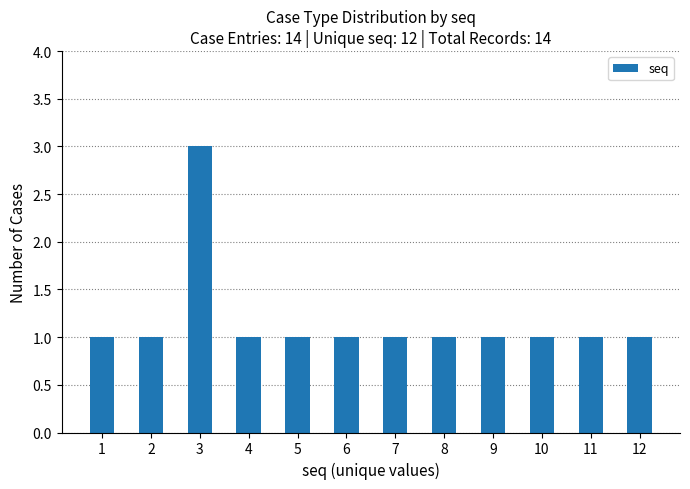

Reading right to left, what are all the values shown in this chart?

12=1	11=1	10=1	9=1	8=1	7=1	6=1	5=1	4=1	3=3	2=1	1=1